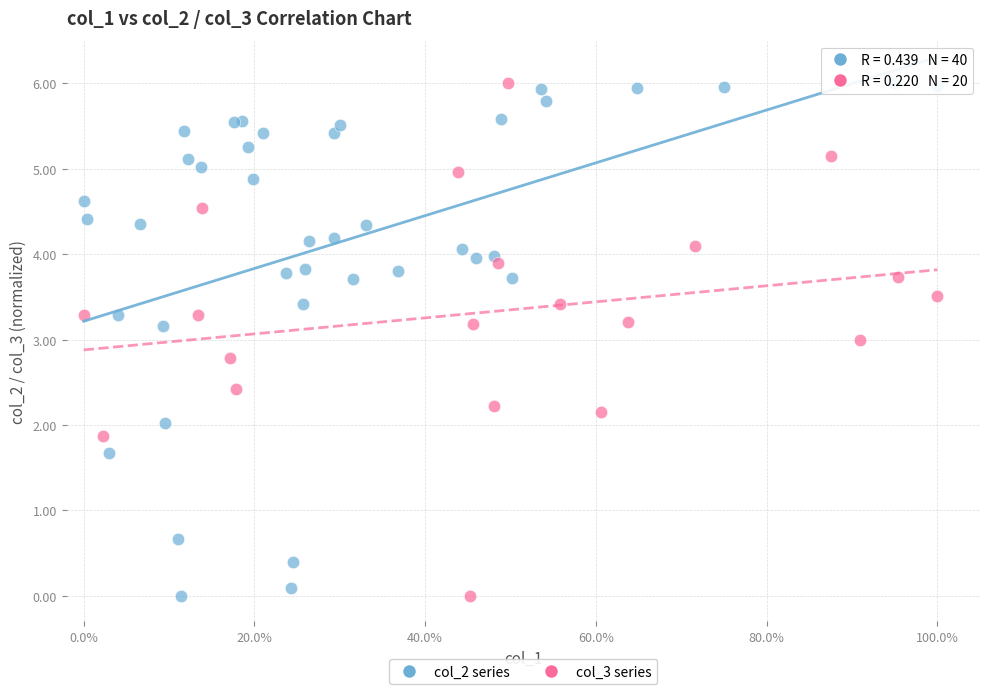

What are all the series names shown in the legend?

col_2 series, col_3 series